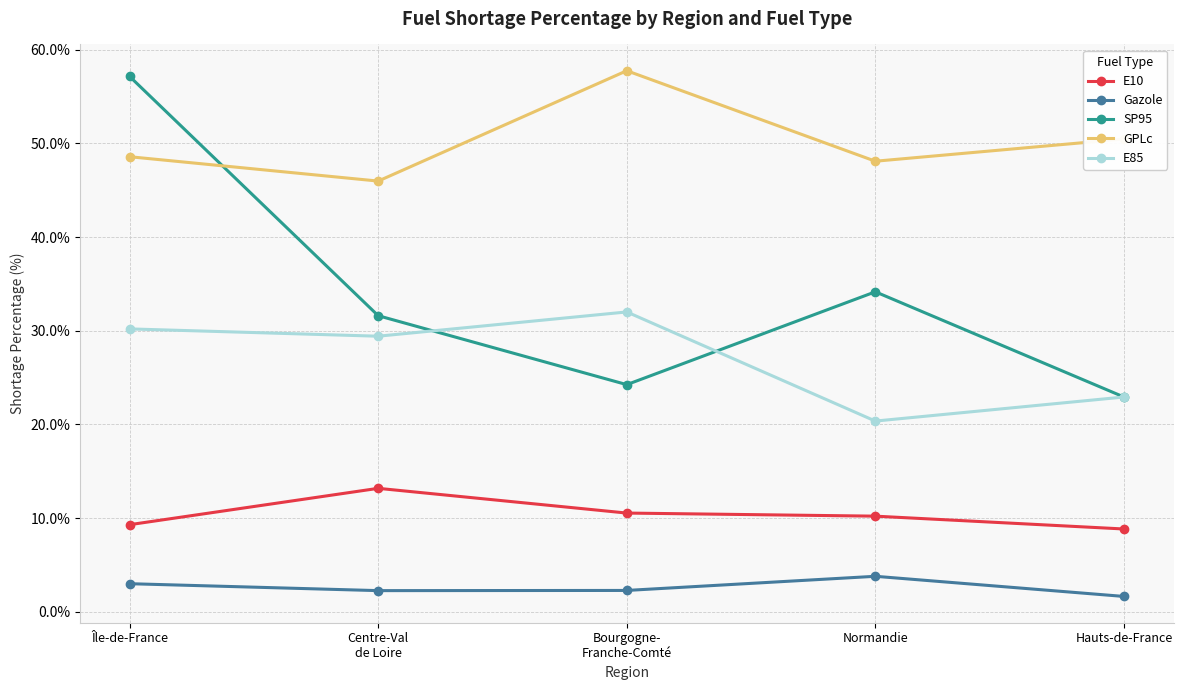

Which series has the widest spread of values?

SP95